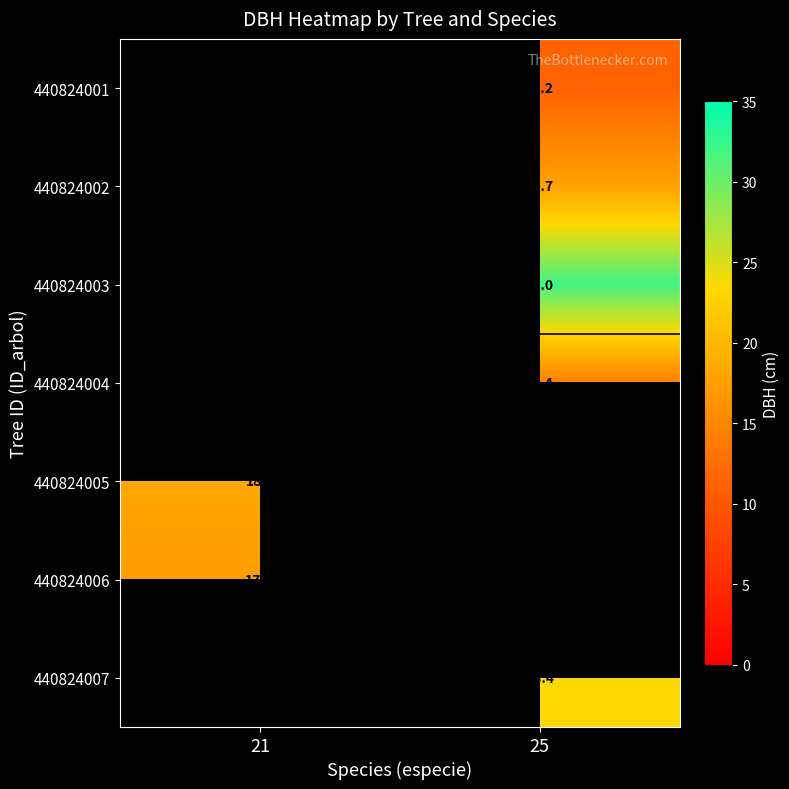

What is the minimum value shown in the chart?

11.2